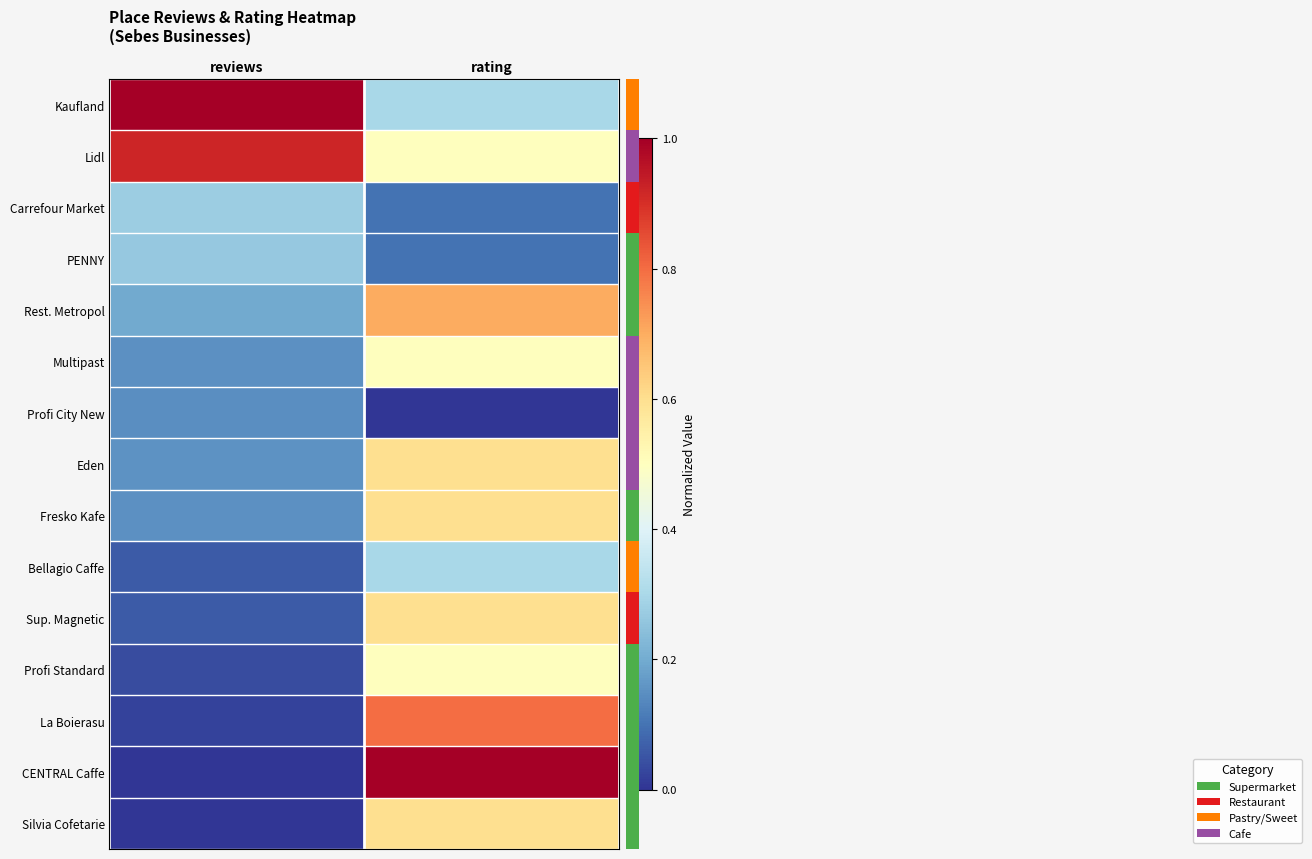

At which category is the sum across all series the highest?

rating